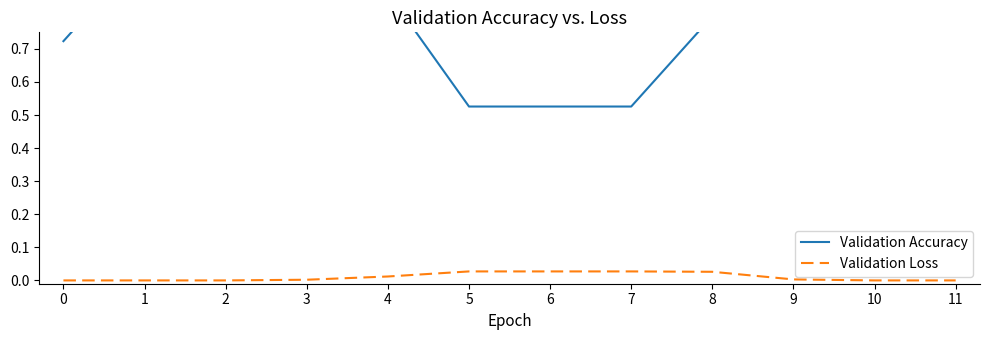

Which has a higher value, 1 or 4?

1